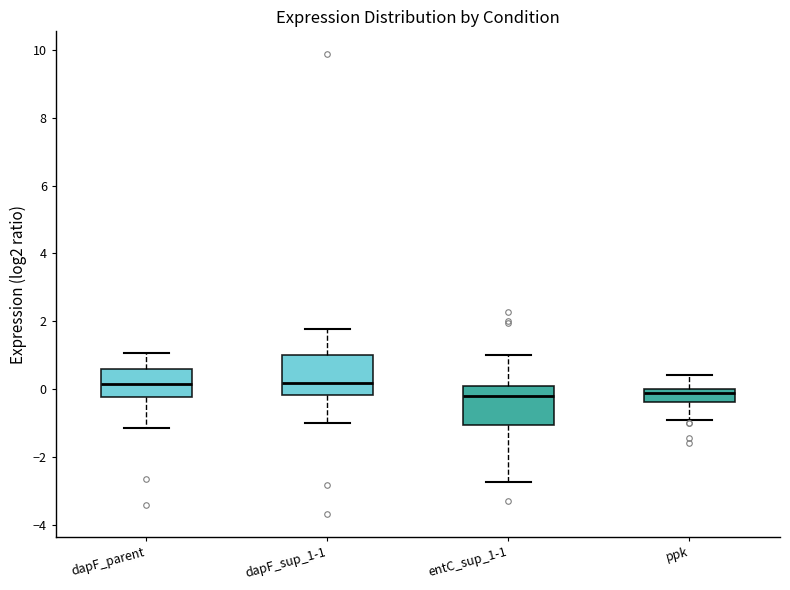

Where does the upper whisker of the box for ppk end on the y-axis? The values are not printed on the chart, so give them approximately, as read against the axis.

0.4